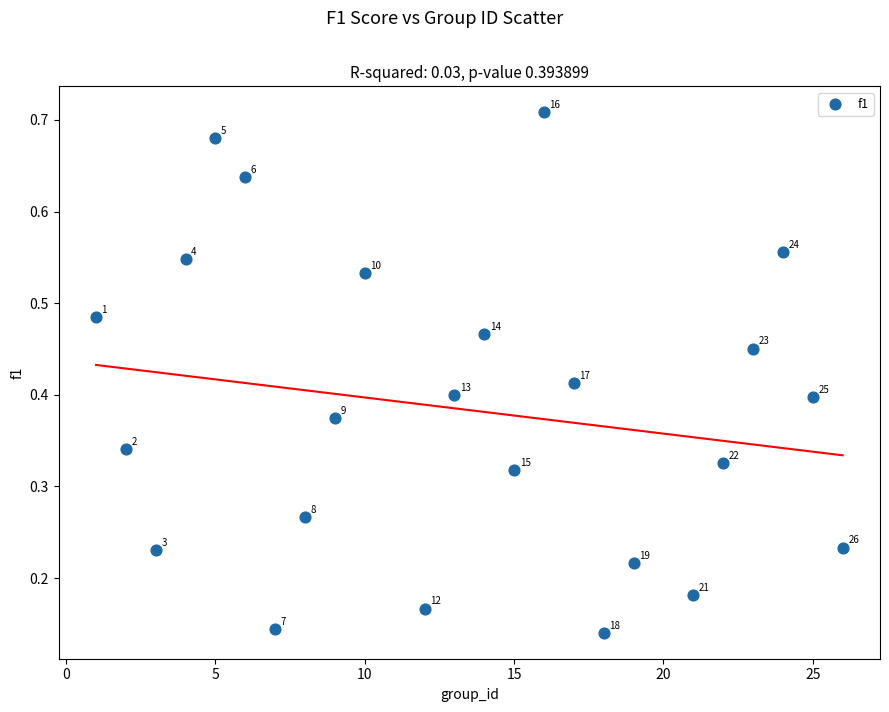

What is the range of X values (max minus min)?

25.0